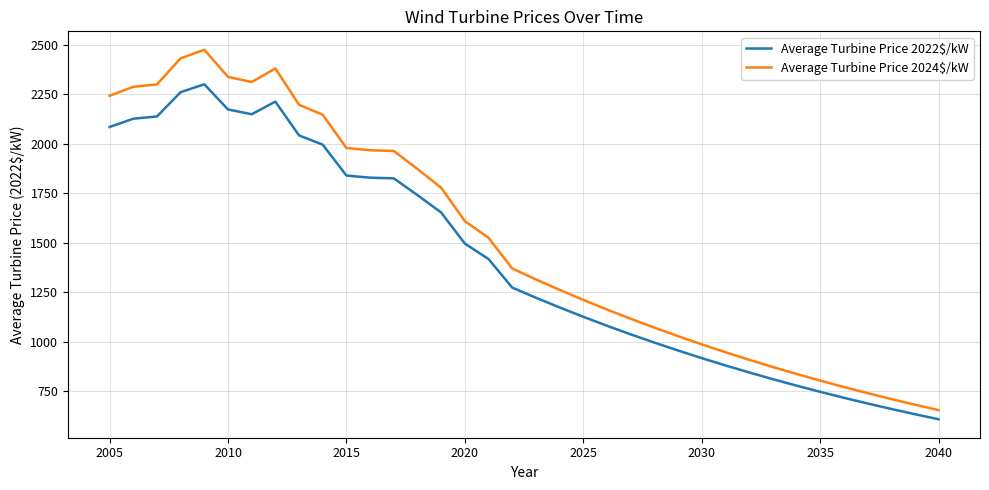

True or false: Average Turbine Price 2022$/kW and Average Turbine Price 2024$/kW intersect in this chart.

False